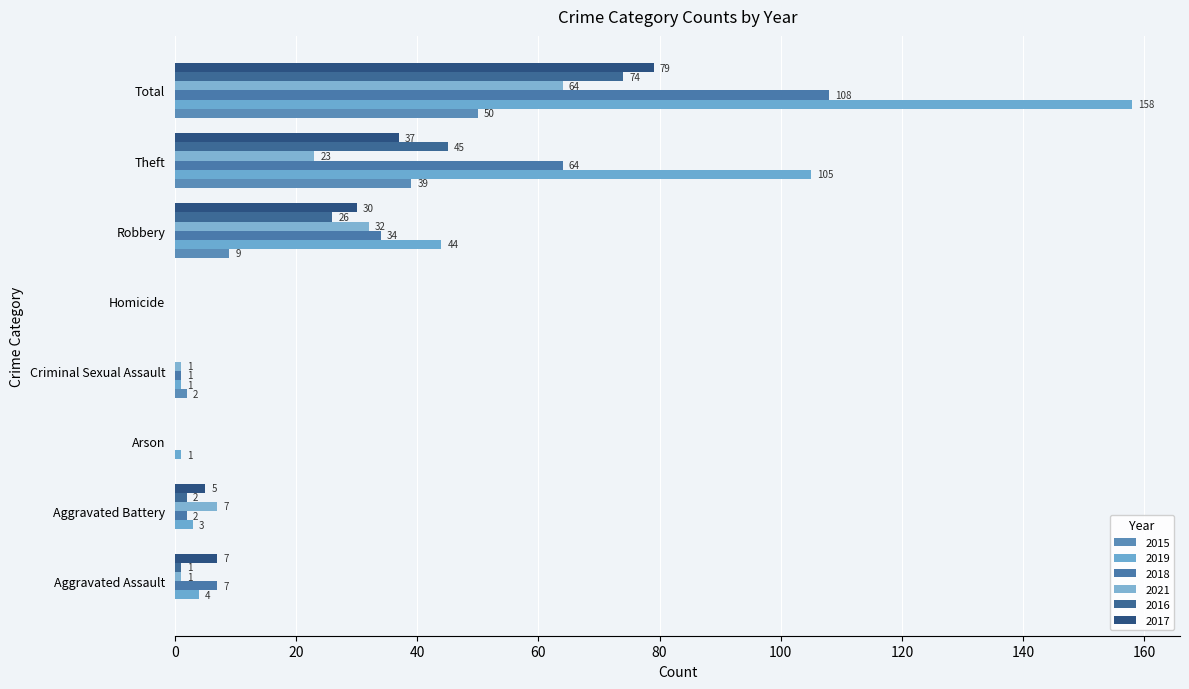

How many positive values does the 2015 series have?

4